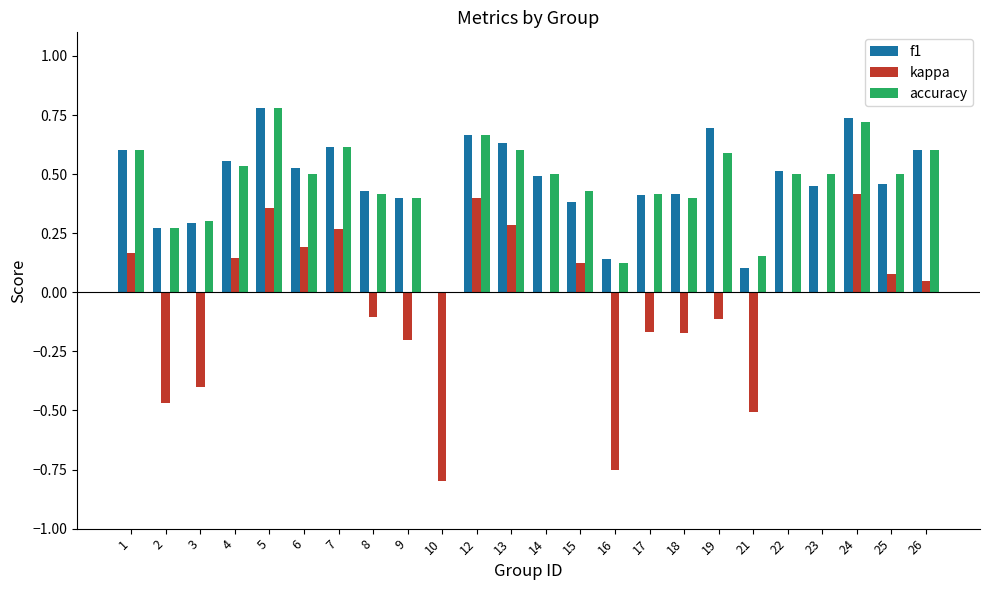

How many groups of bars are there?

24